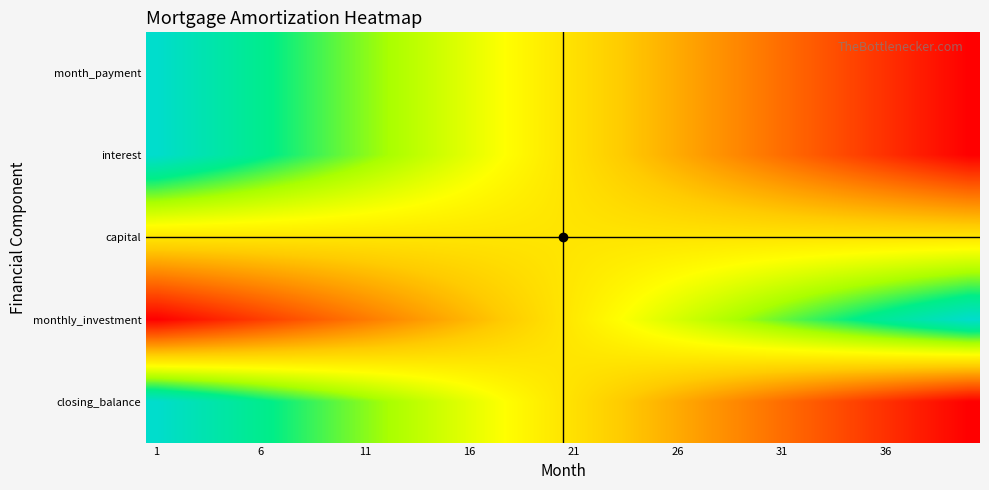

At how many categories does at least one series exceed 0?

40